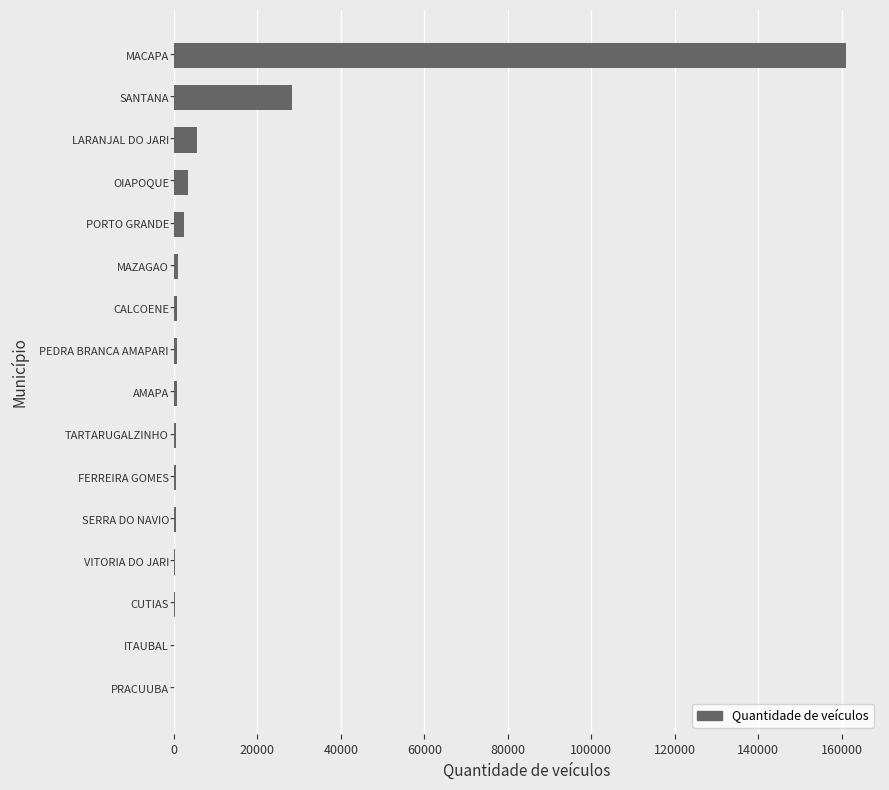

Where is the data nearest to the value 80610?

SANTANA